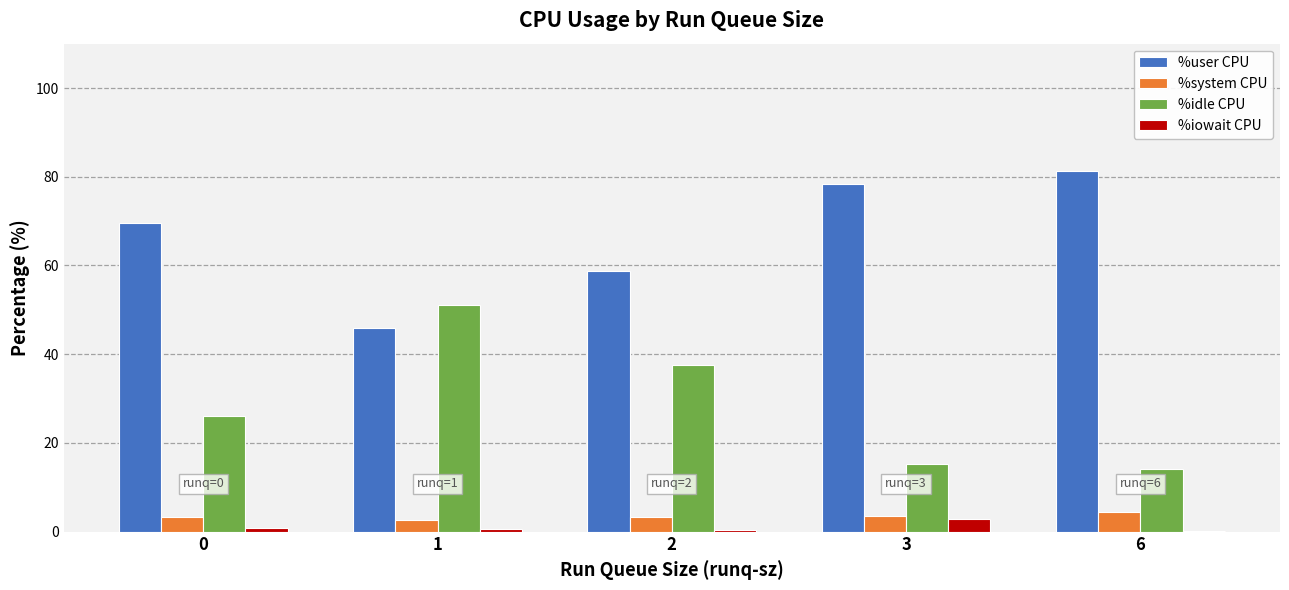

What are all the series names shown in the legend?

%user CPU, %system CPU, %idle CPU, %iowait CPU